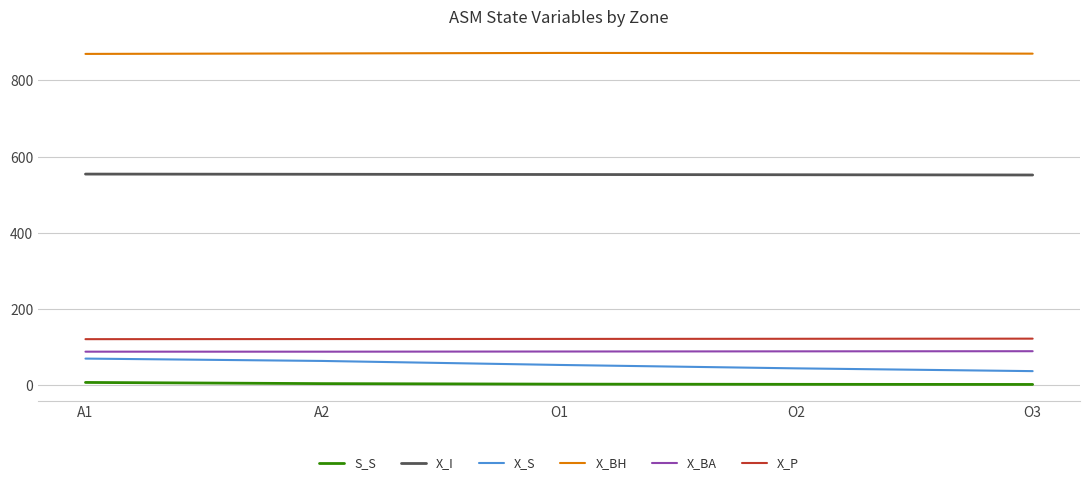

What is the highest value of the X_P series?

122.0